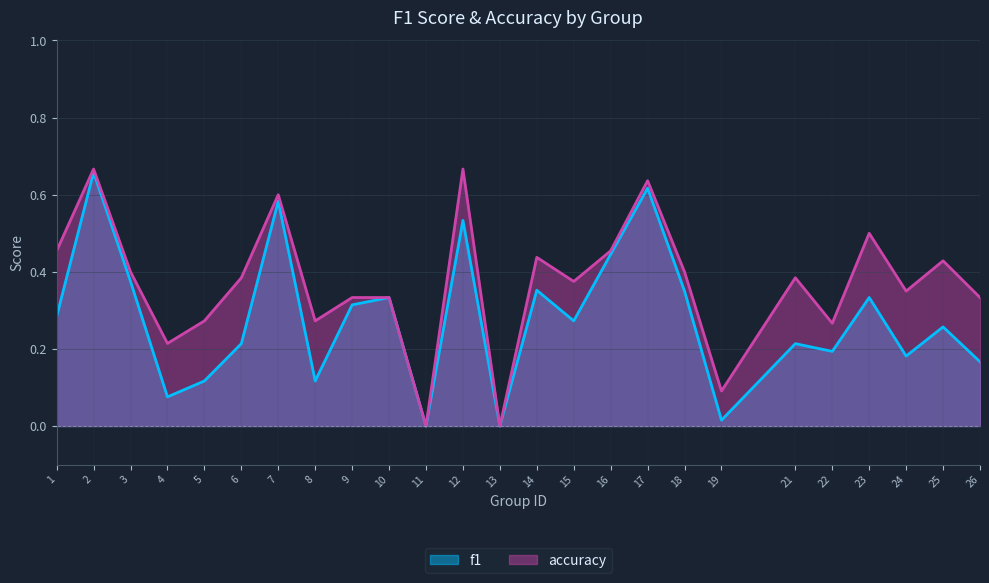

Which has a higher value, 16 or 5?

16